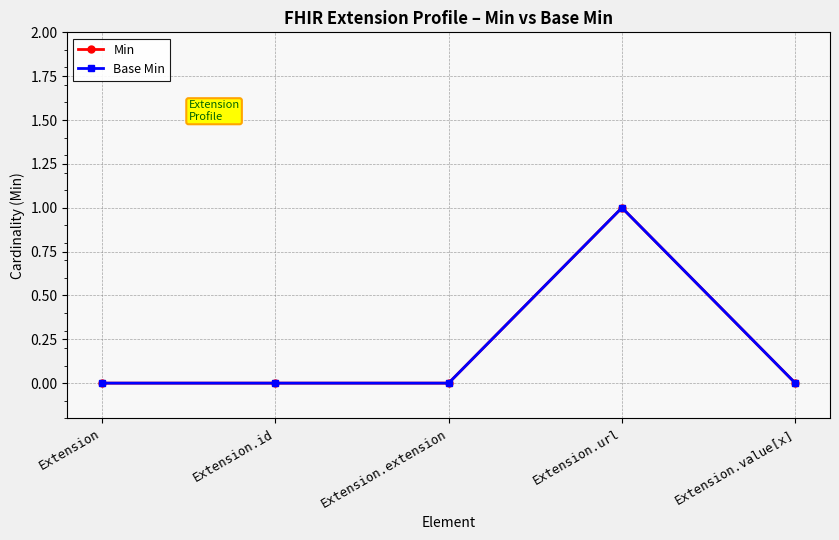

Which label corresponds to the smallest value in the chart?

Extension